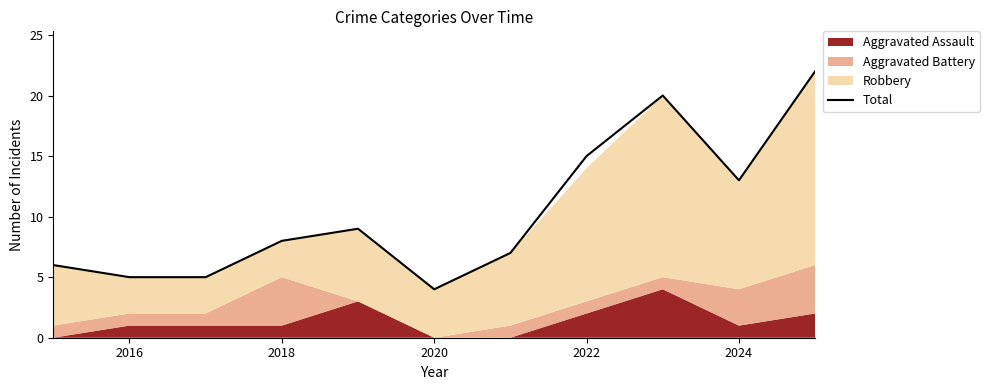

The value of Total at 2018 is 13. True or false?

False